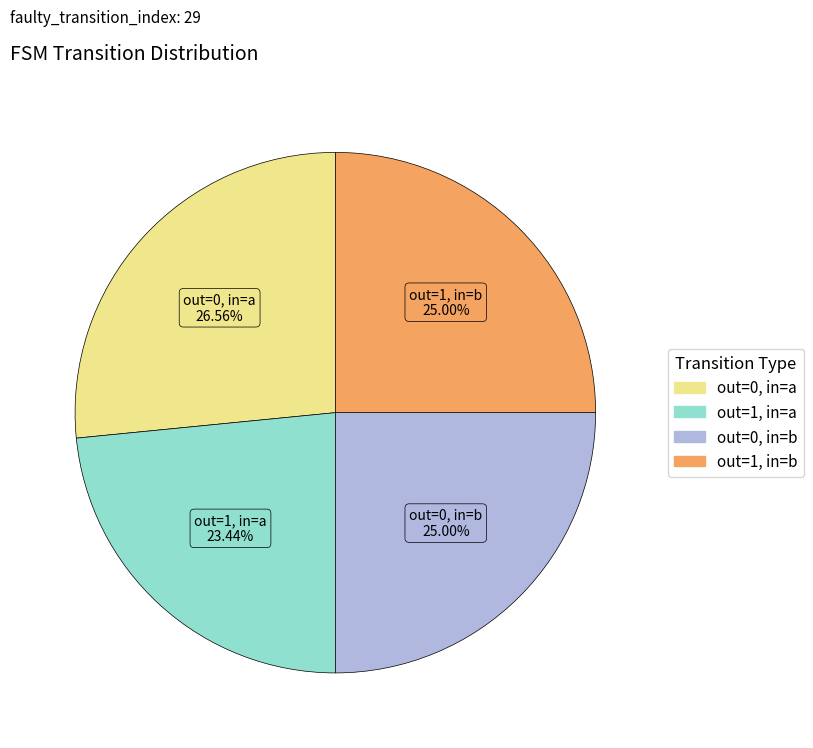

Does any single category account for the majority?

No